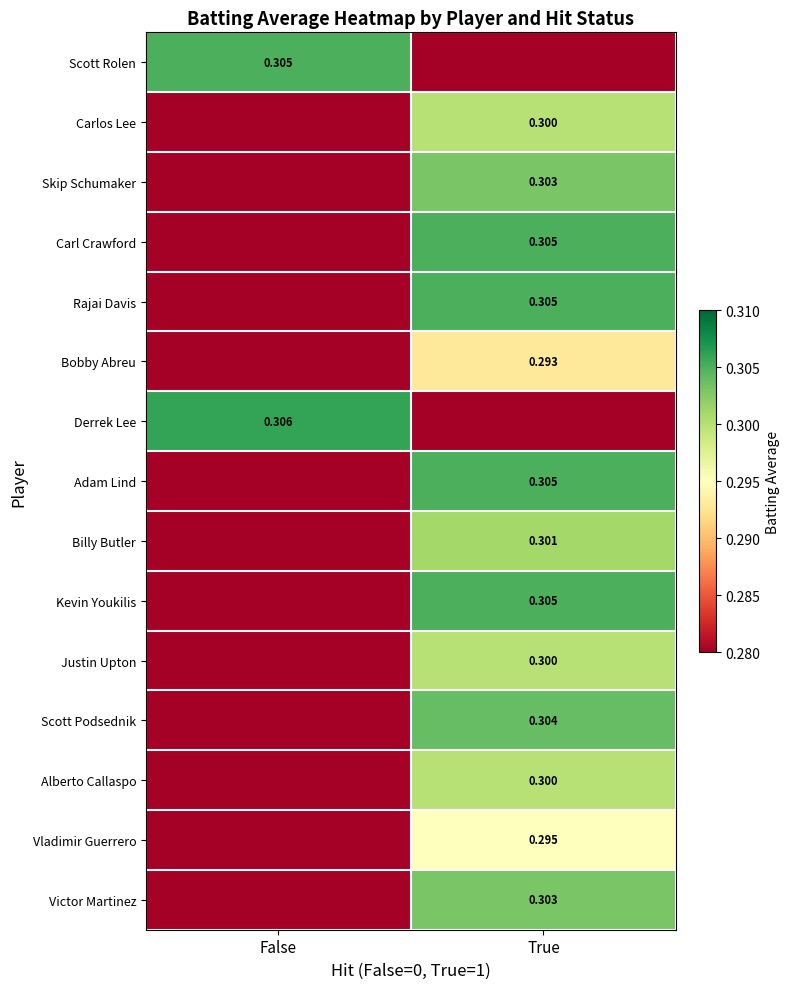

What is the difference between the maximum and minimum values in the Kevin Youkilis series?

0.3